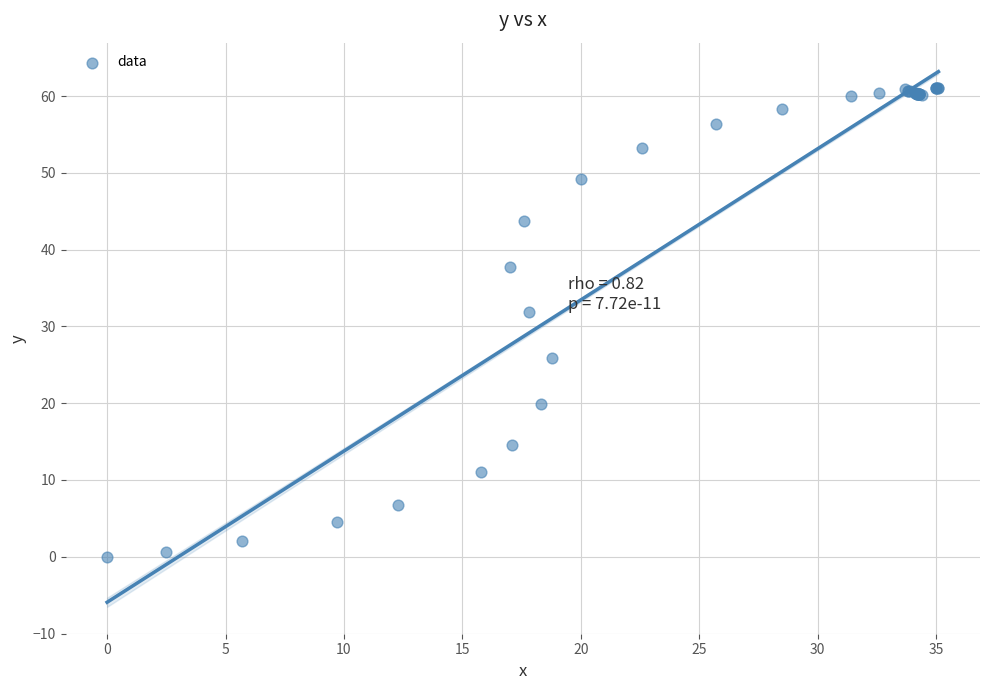

What Y value in the scatter plot is closest to 30?

31.9